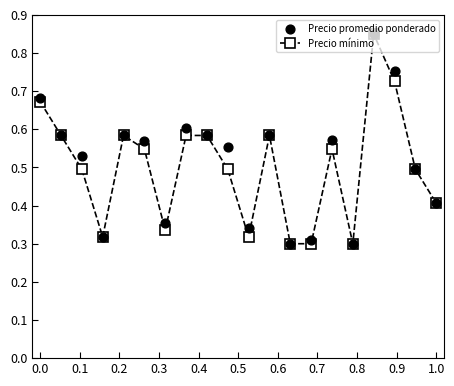

Which series contains the highest Y value?

Precio mínimo